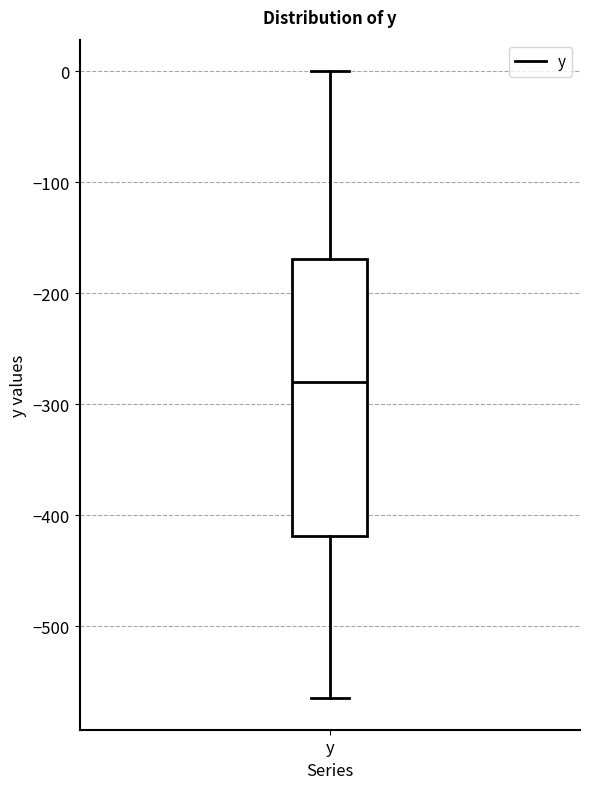

Transcribe this box plot: give where the median line is, the range the box spans, and where the two whiskers end, as read against the y-axis. The values are not printed on the chart, so give them approximately, as read against the axis.

median -280, box -420 to -170, whiskers -560 to 0